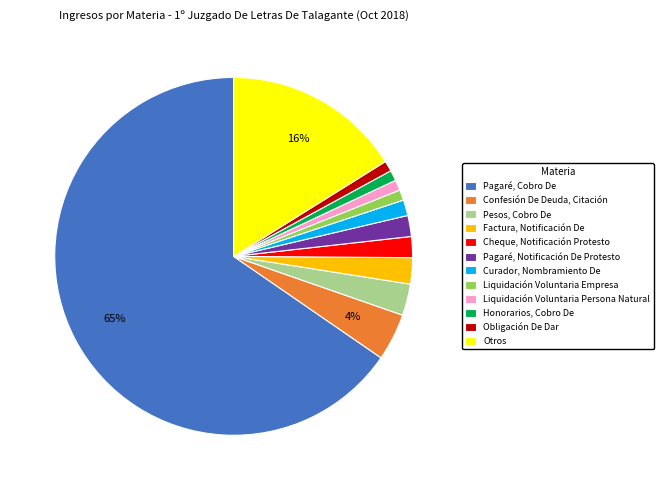

What is the largest slice in the pie chart?

Pagaré, Cobro De